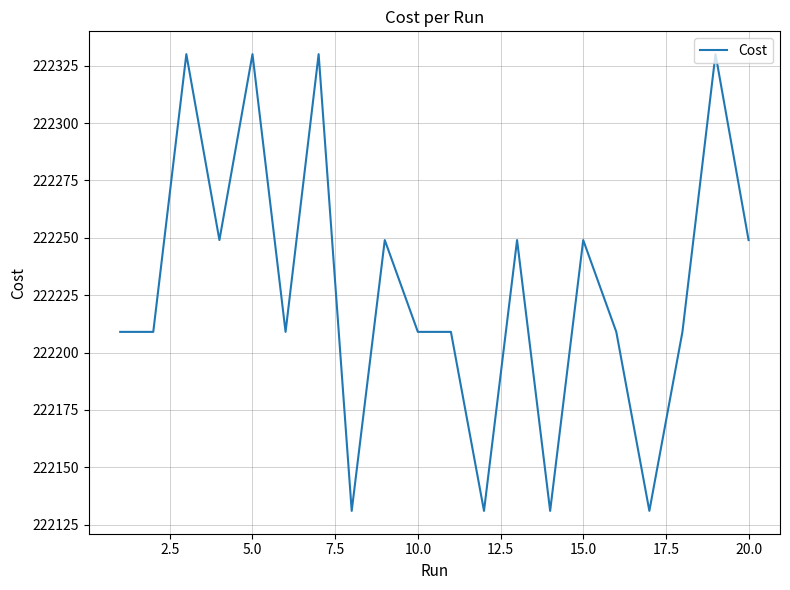

What is the difference between the maximum and minimum values?

199.0